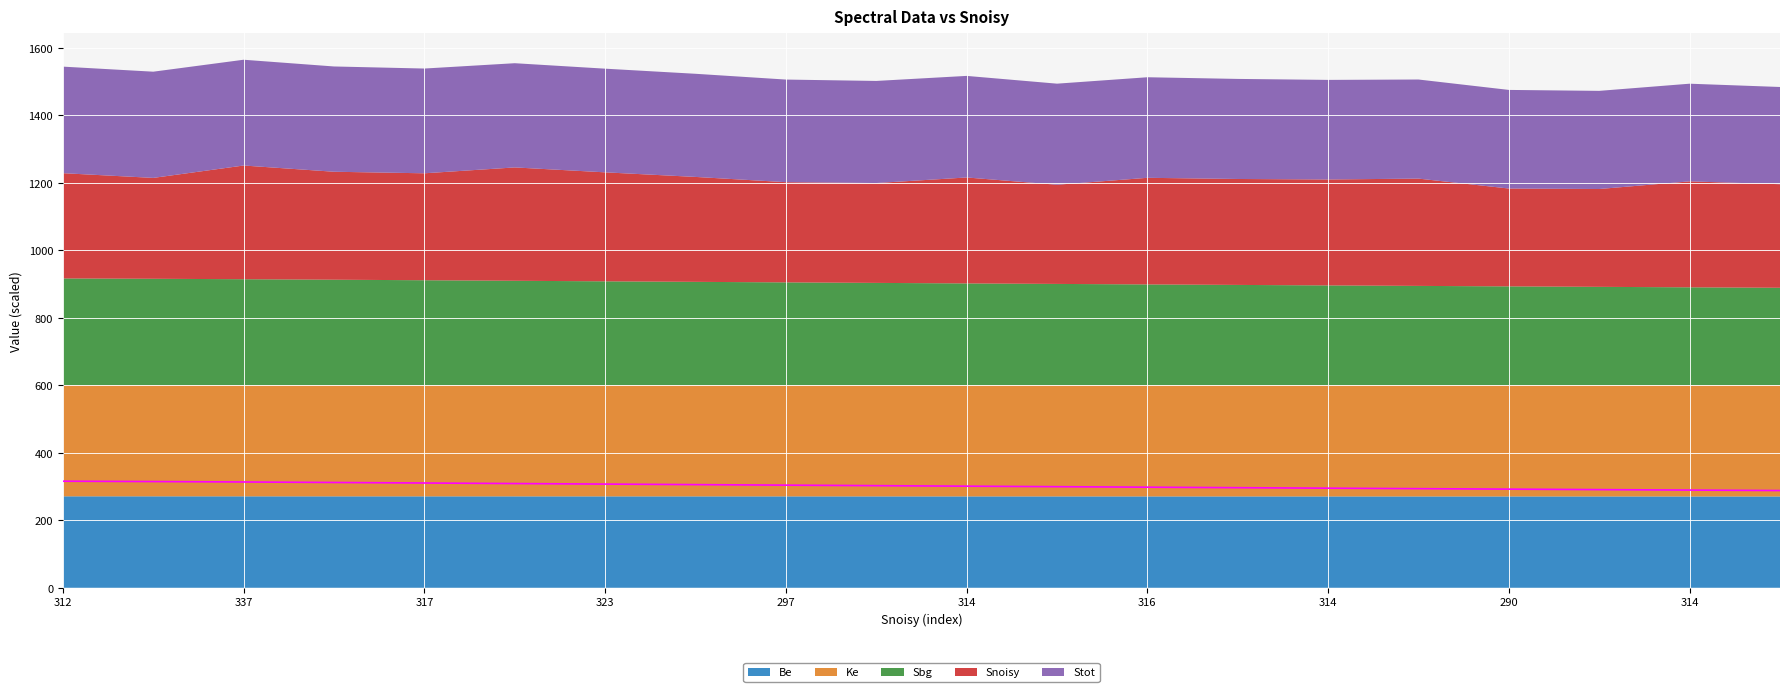

What is the label of the 7th point from the right?

13